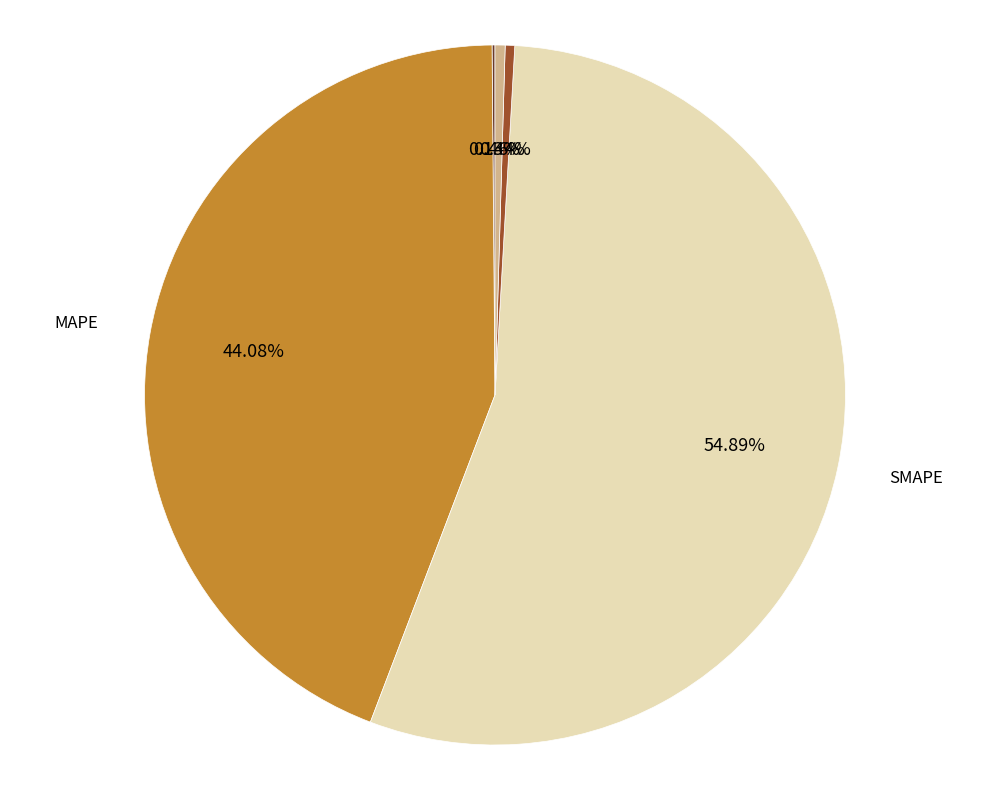

To the nearest percent, what is the combined percentage of SMAPE and MAPE?

99%